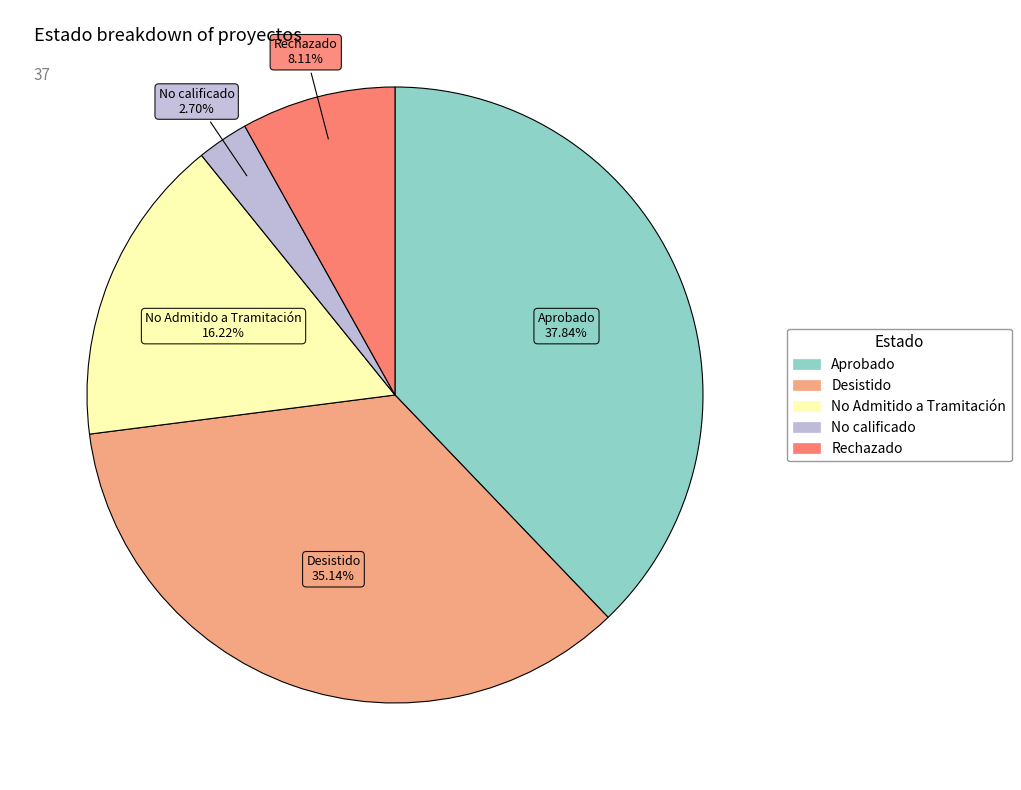

Count the number of slices in the pie.

5